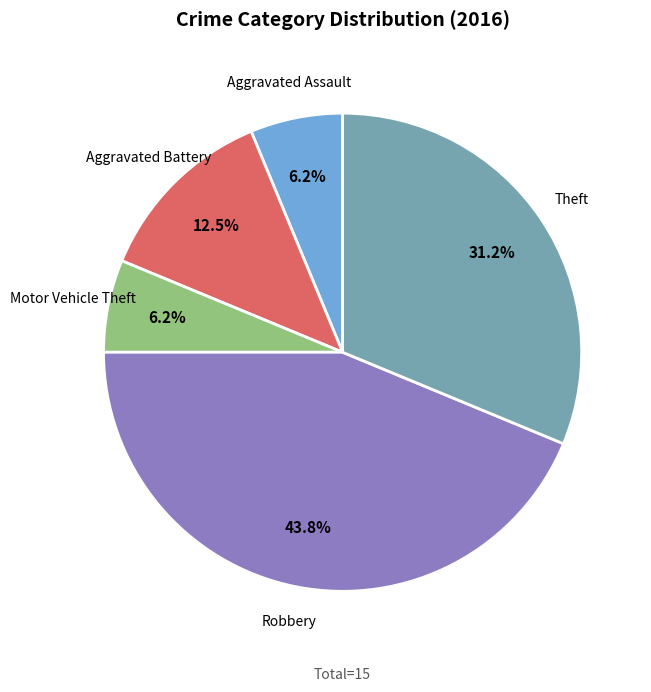

Is there a majority slice in this chart?

No